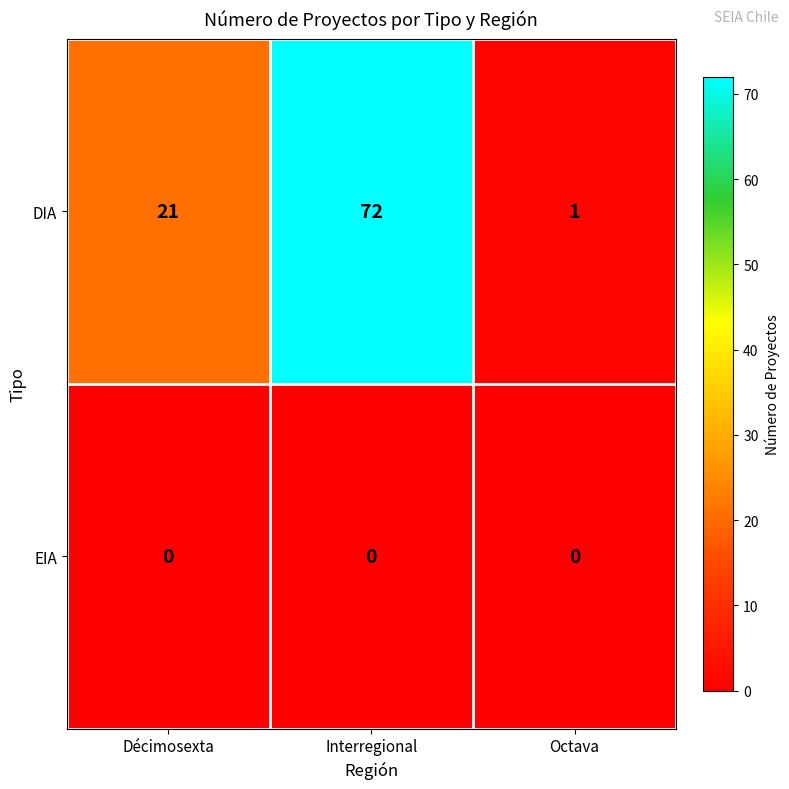

Reading left to right, what are all the values shown in this chart?

DIA: Décimosexta=21	Interregional=72	Octava=1
EIA: Décimosexta=0	Interregional=0	Octava=0